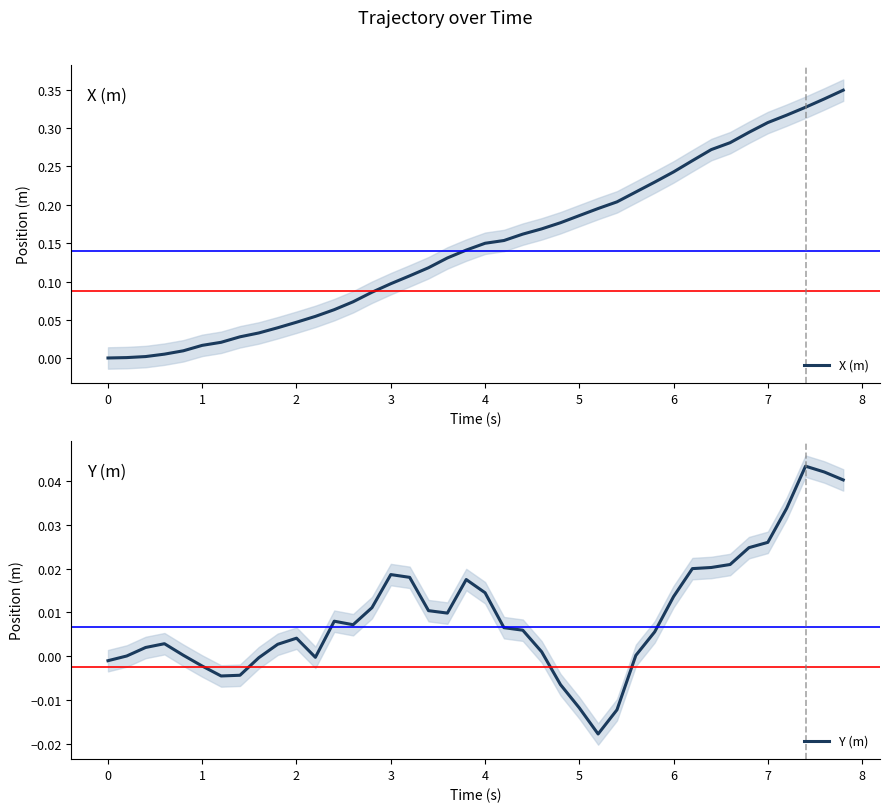

How many values in the Y (m) series are below 0?

10